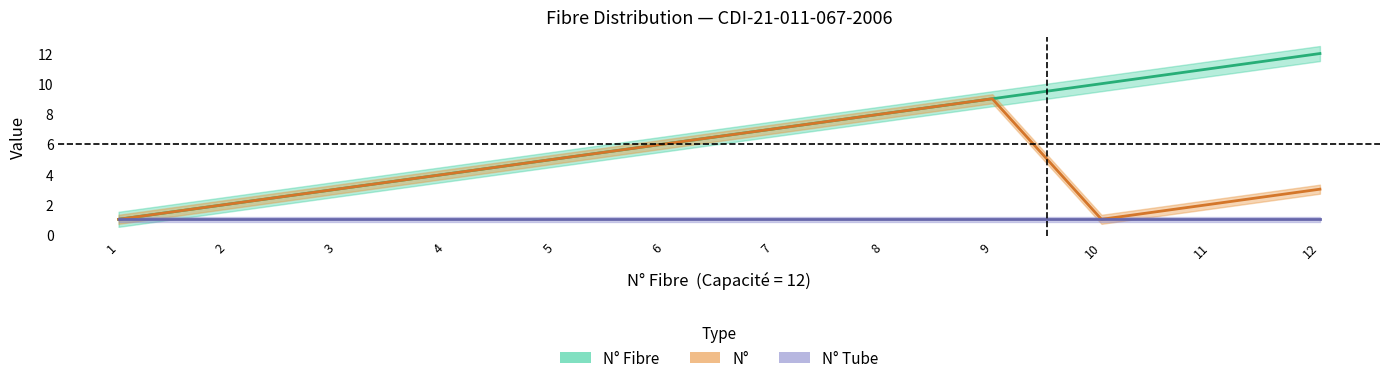

Where does the N_Fibre series first go above 7?

8